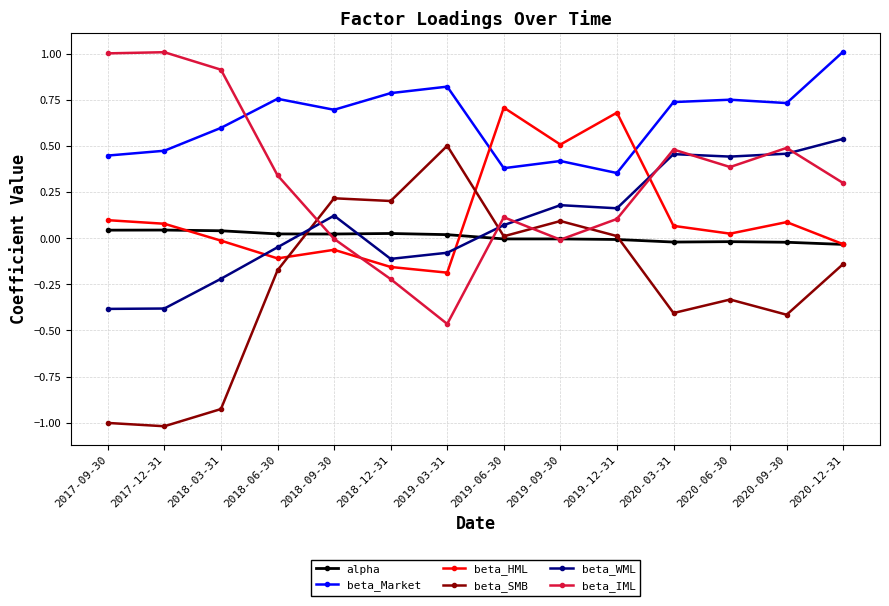

The value of beta_Market at 2019-12-31 is 0.4. True or false?

True